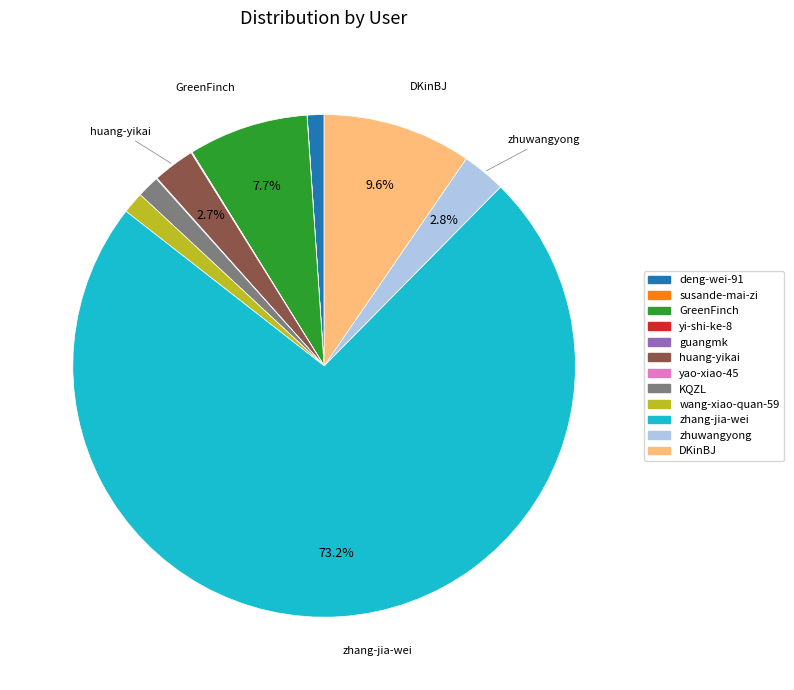

Does zhang-jia-wei represent more than half of the total?

Yes